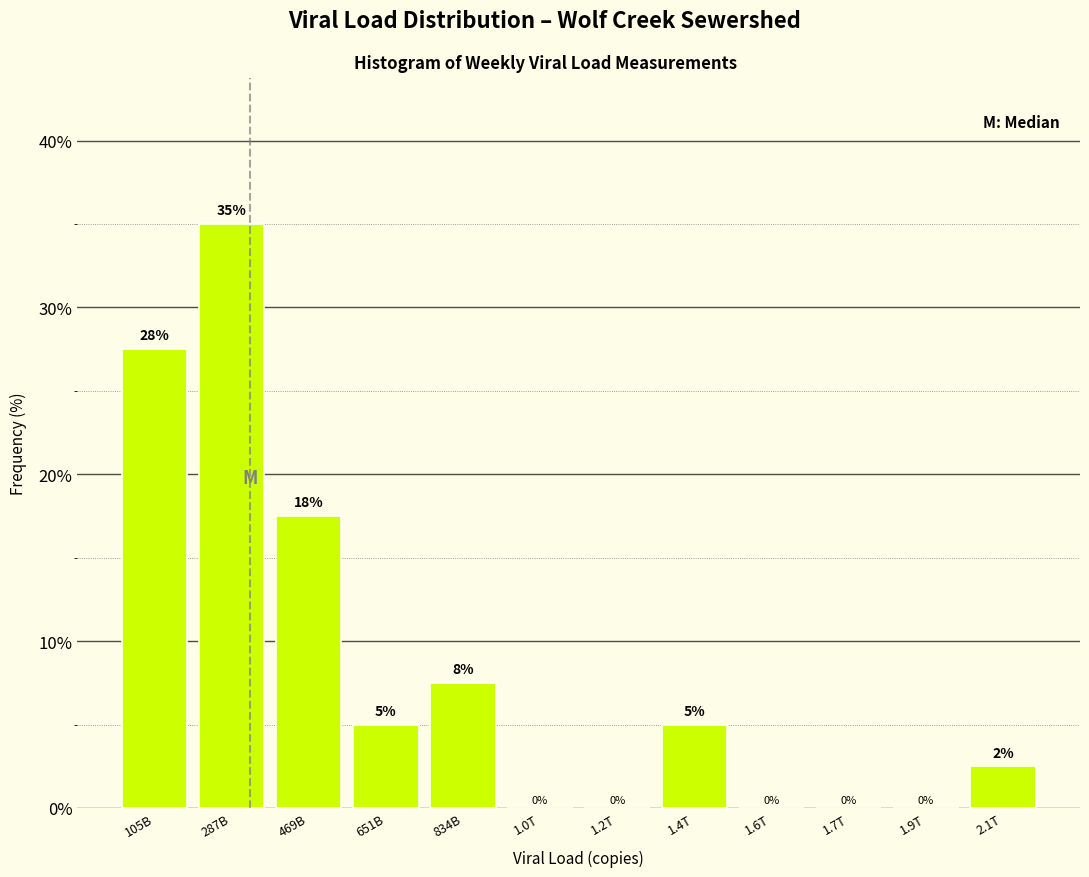

Which category has the highest value across all series?

287B